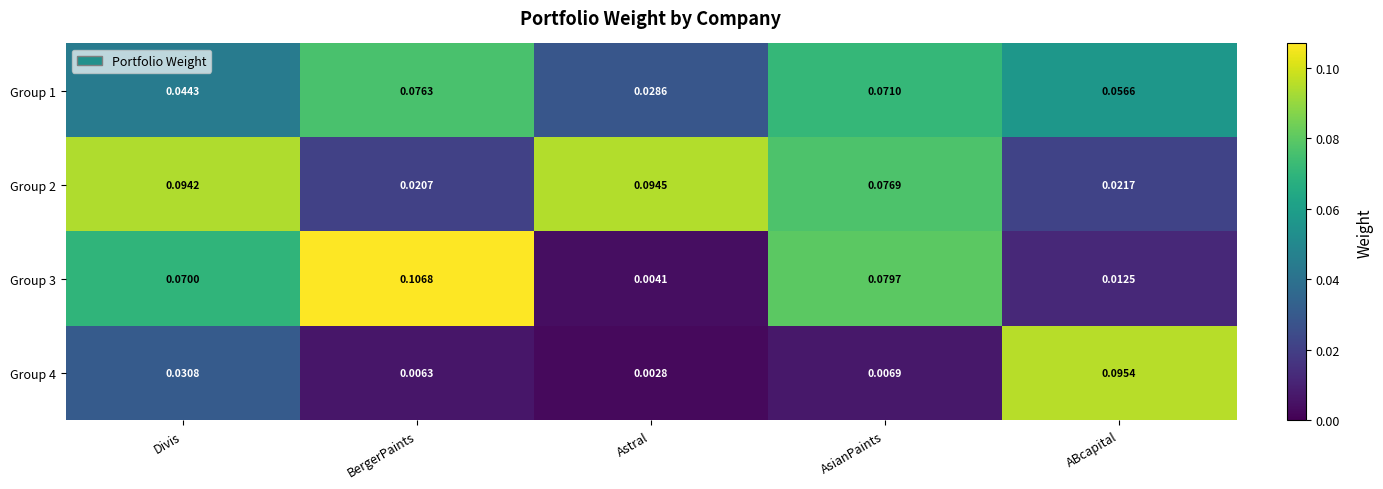

Which series has the largest total across all categories?

Group 2